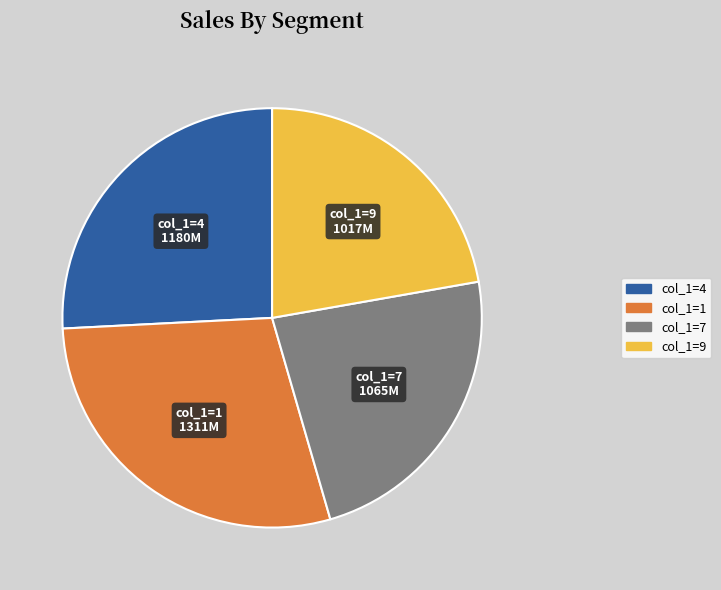

Is there any slice that represents more than half of the pie?

No